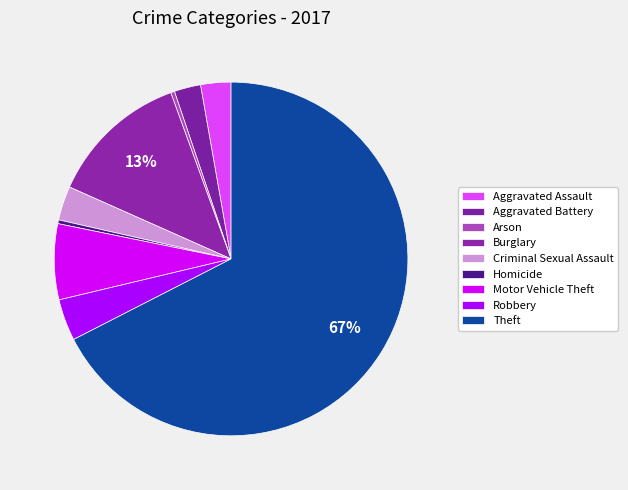

Rank the categories by value from highest to lowest.

Theft, Burglary, Motor Vehicle Theft, Robbery, Criminal Sexual Assault, Aggravated Assault, Aggravated Battery, Arson, Homicide